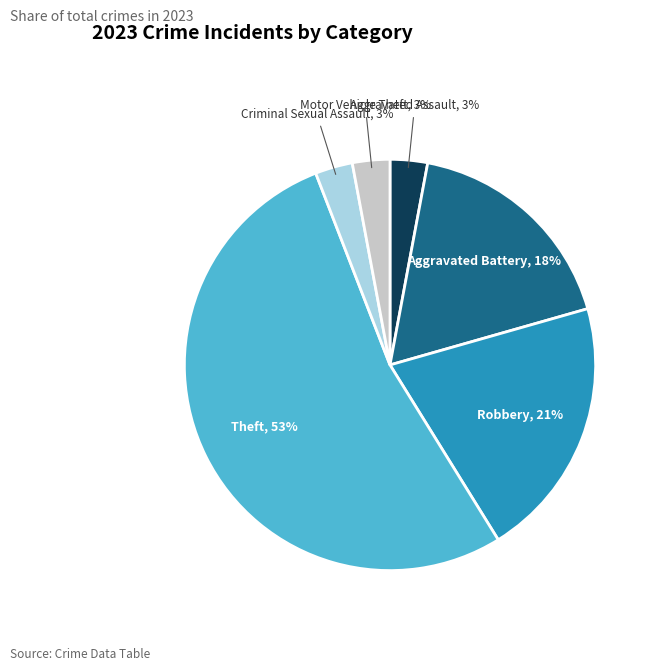

To the nearest percent, what is the difference between the largest and smallest slice percentages?

50%